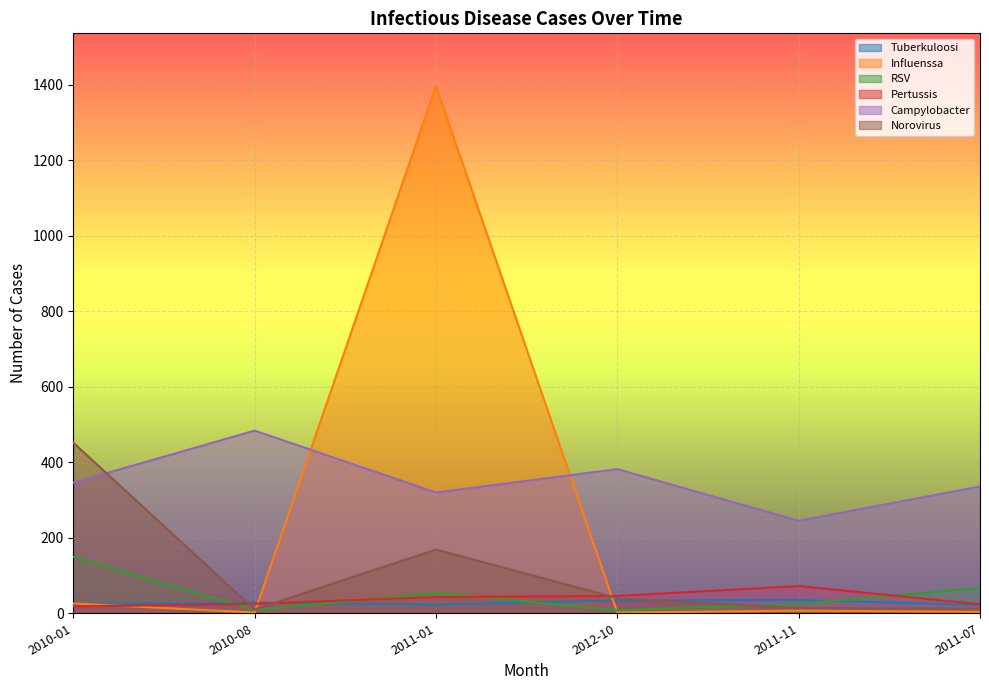

How many values in the Norovirus series are below 40?

3